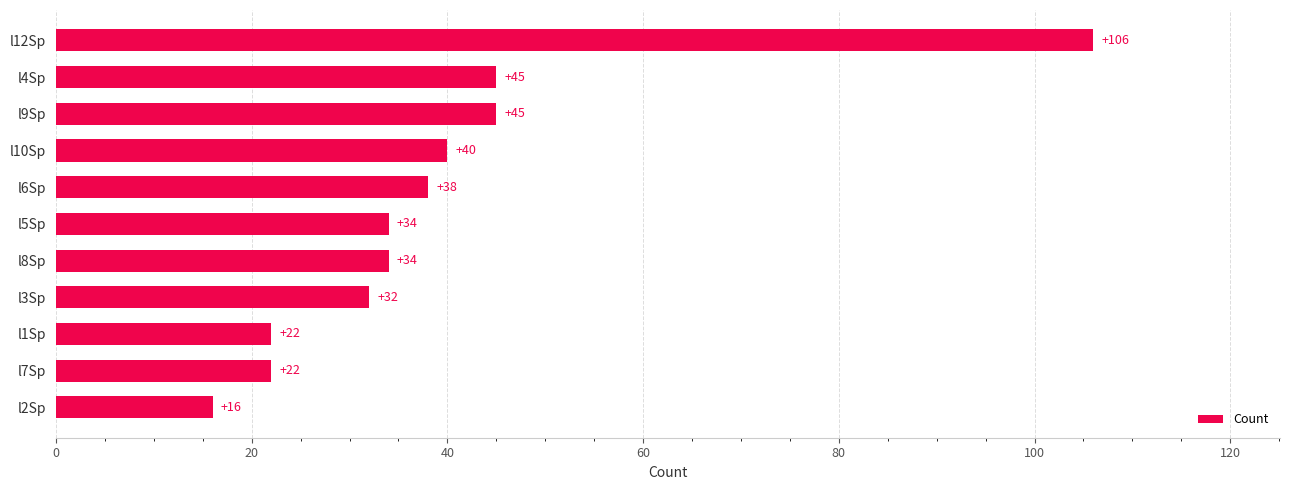

How many bars are there in total?

11